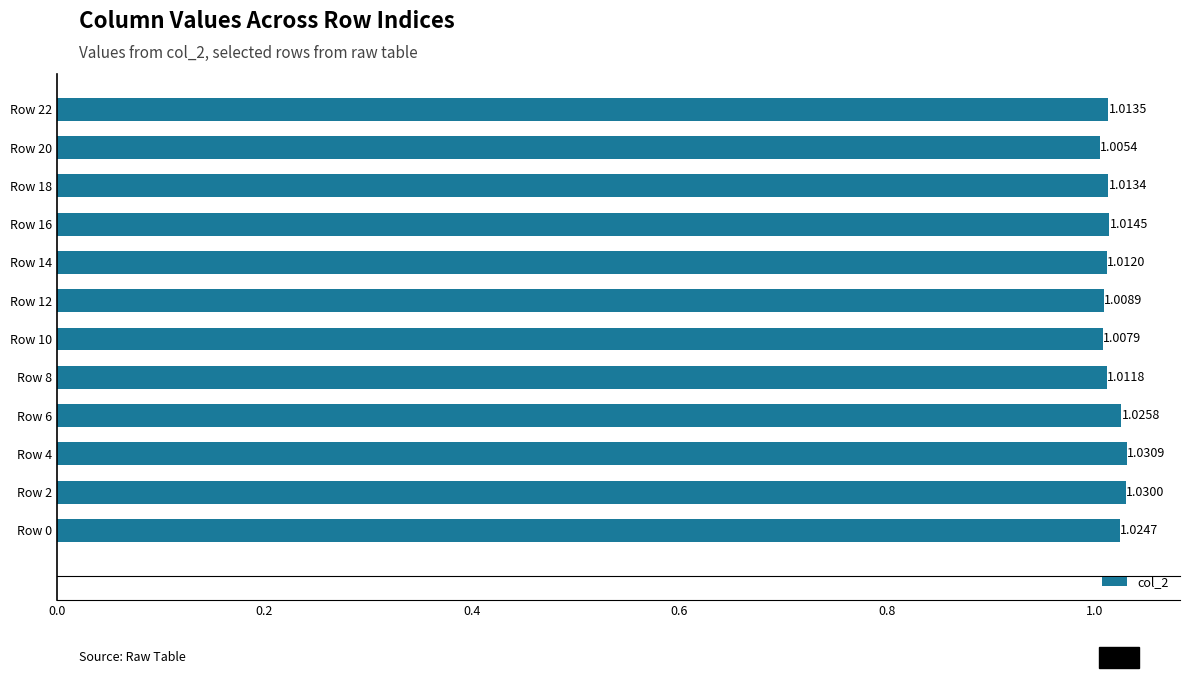

What is the sum of all values?

12.2